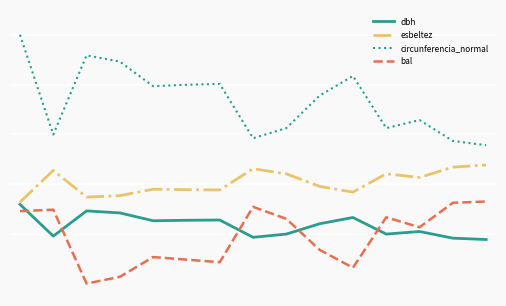

Does the chart display data point markers on the line(s)?

No